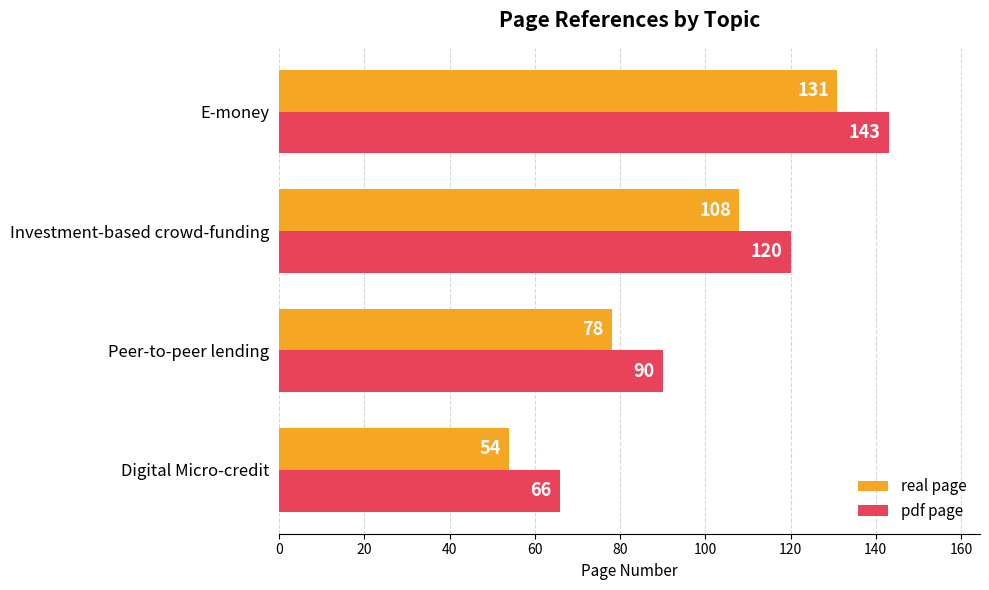

What are all the series names shown in the legend?

real page, pdf page